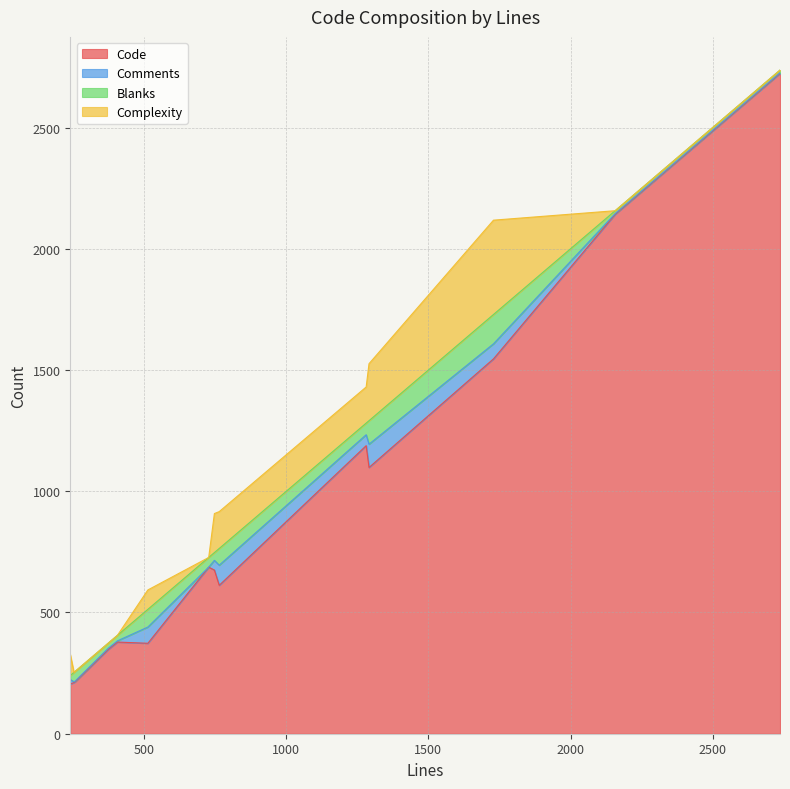

The value of Blanks at 1281 is 86. True or false?

False